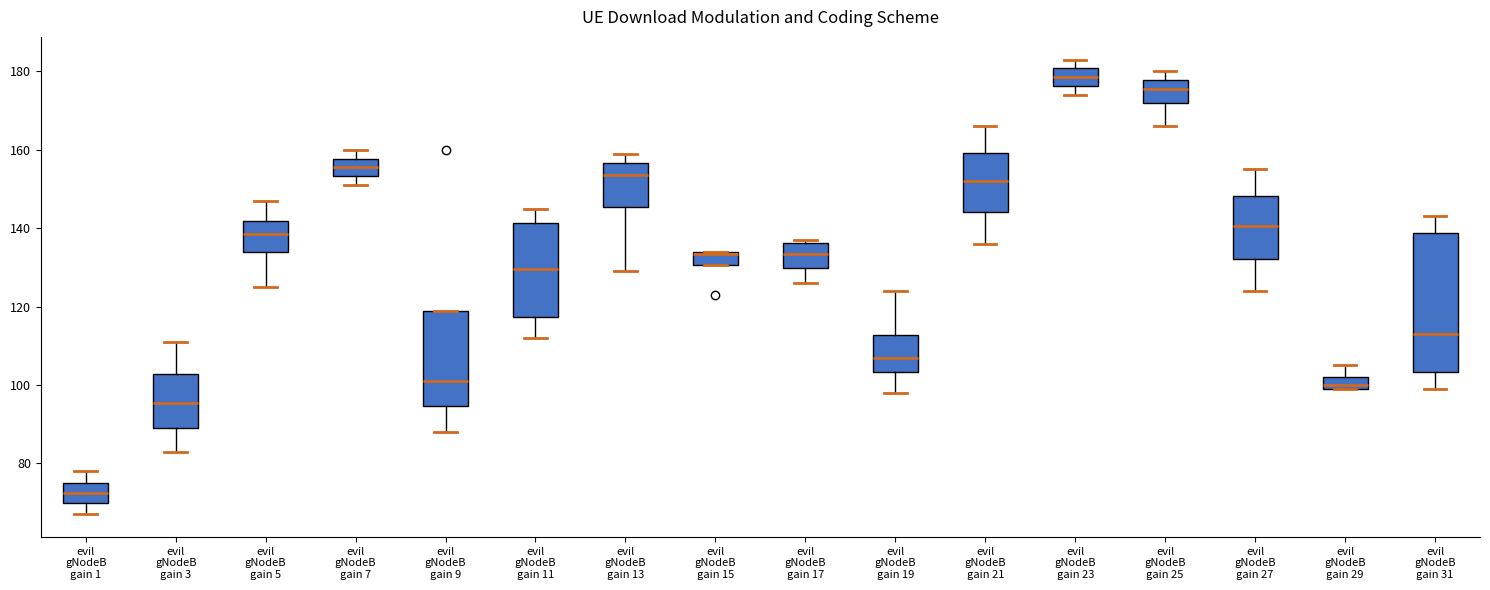

Where is the upper edge of the box for evil gNodeB gain 11 on the y-axis? The values are not printed on the chart, so give them approximately, as read against the axis.

142